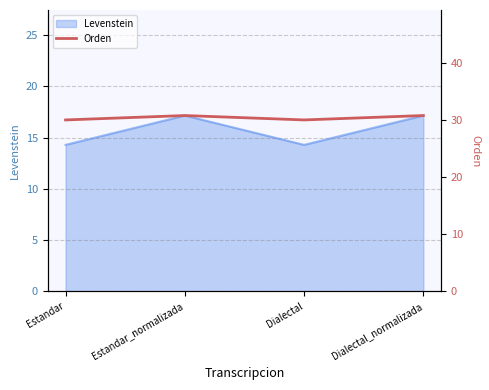

List the labels in order of value, largest first.

Estandar_normalizada, Dialectal_normalizada, Estandar, Dialectal